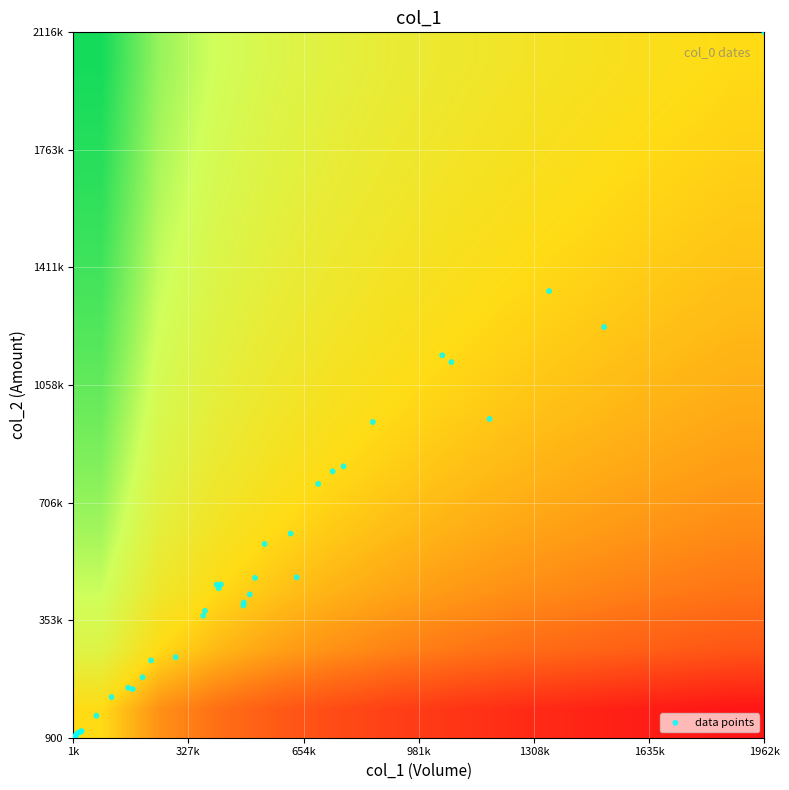

What is the greatest value displayed?

2116310